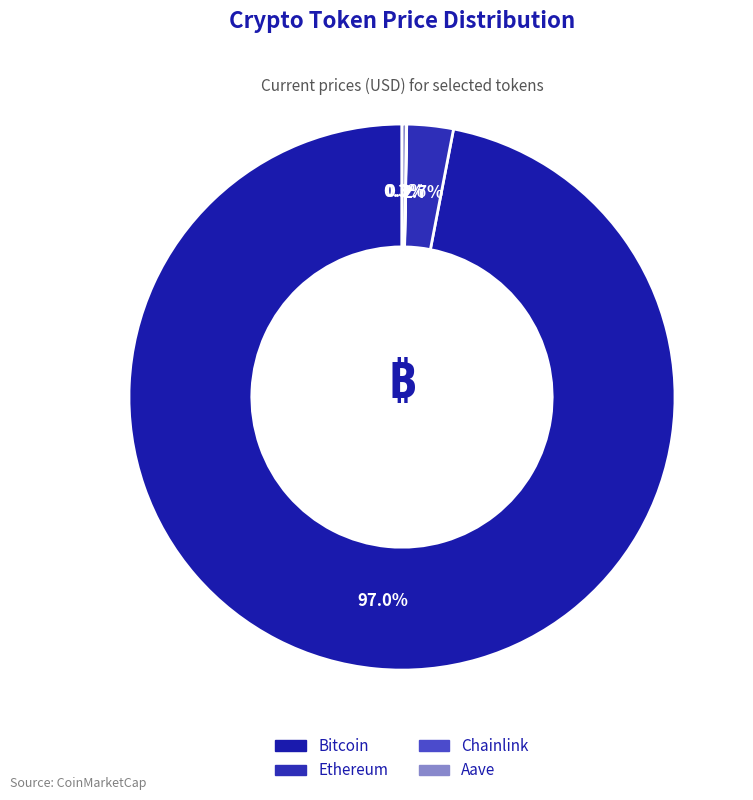

What is the ratio of the value at Bitcoin to the value at Ethereum?

35.3